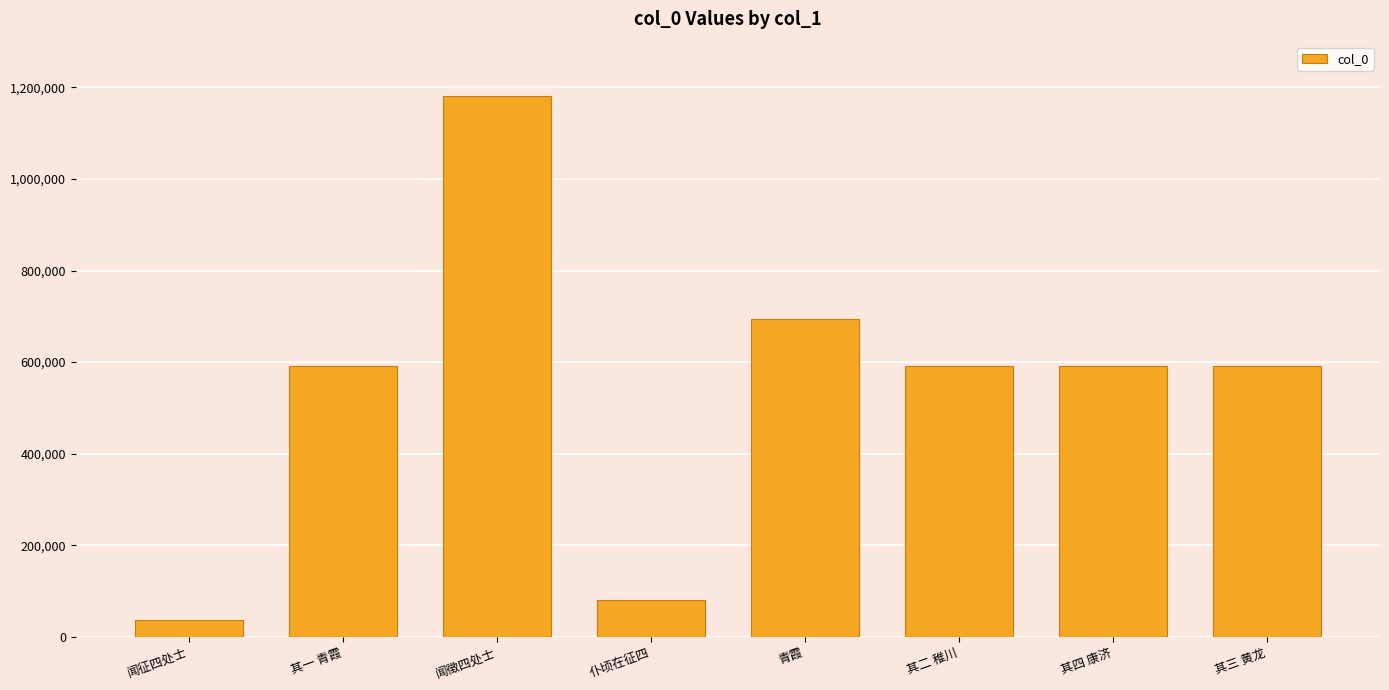

What is the value of the 6th bar from the left?

591041